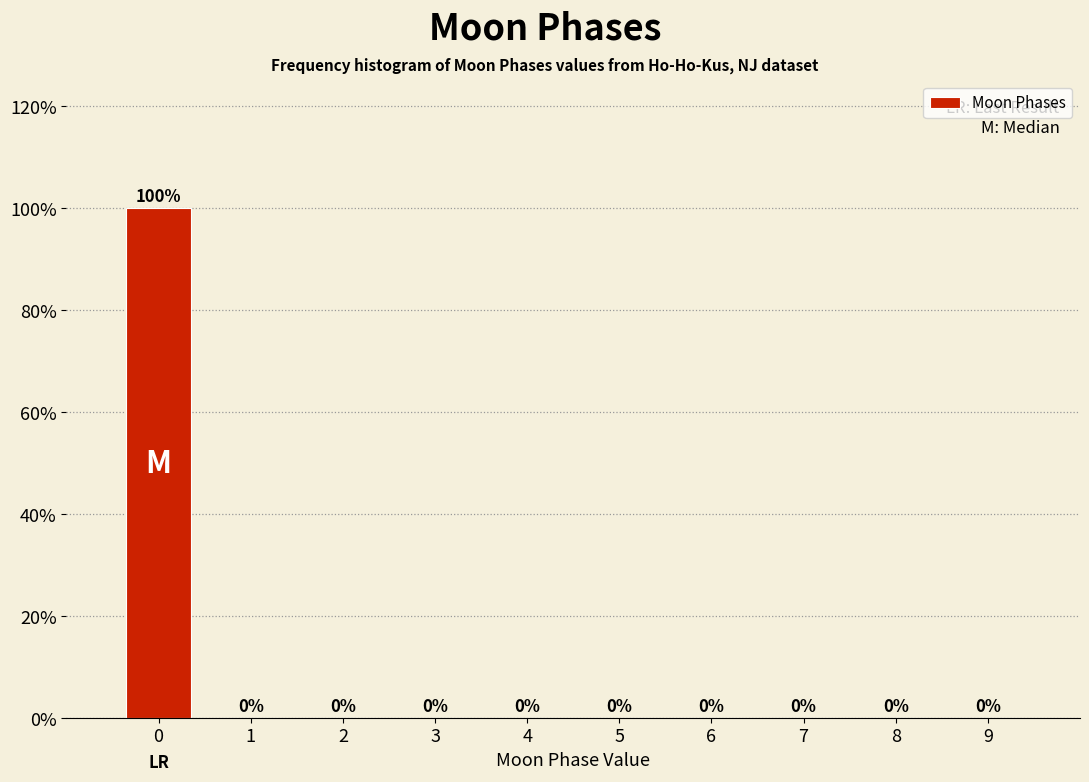

Reading left to right, transcribe all the data shown in this chart.

0=100	1=0	2=0	3=0	4=0	5=0	6=0	7=0	8=0	9=0